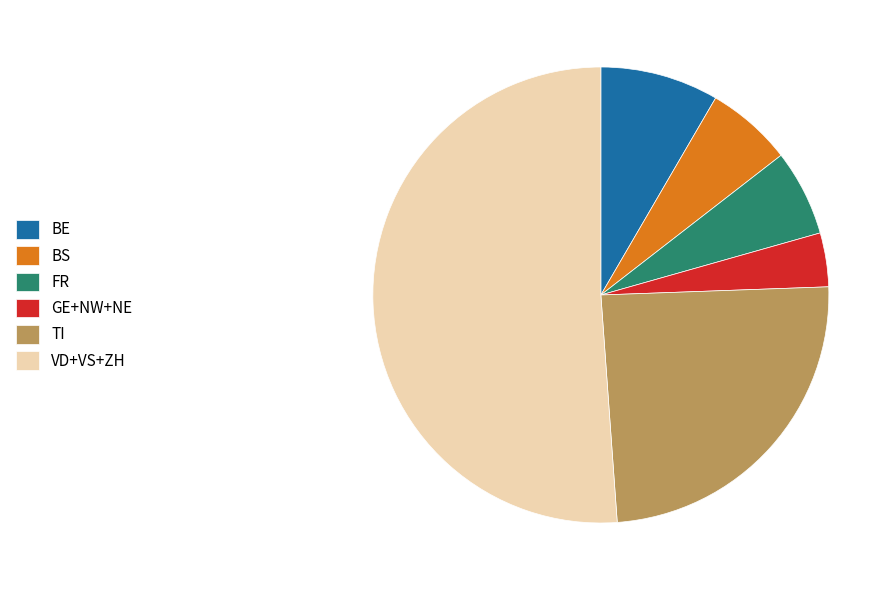

Which slice is the smallest?

GE+NW+NE